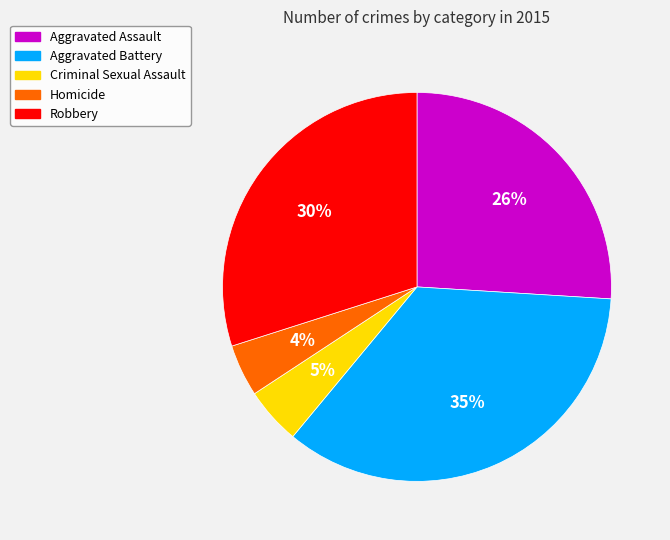

Does any single category account for the majority?

No